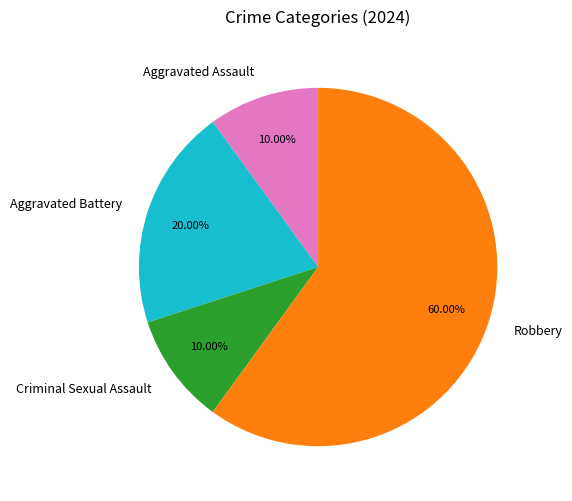

Is Robbery the majority of the pie?

Yes